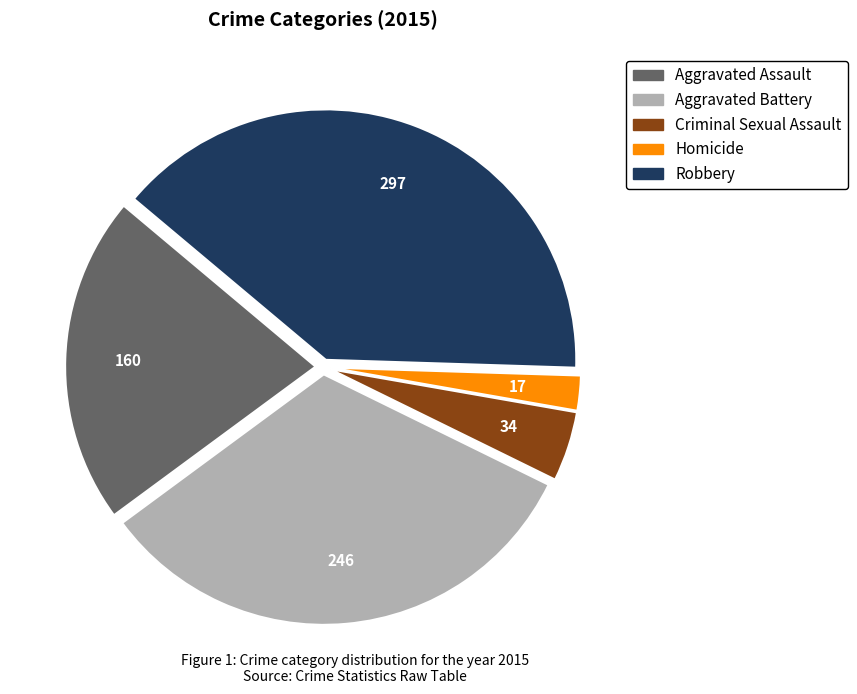

How many segments does this pie chart have?

5